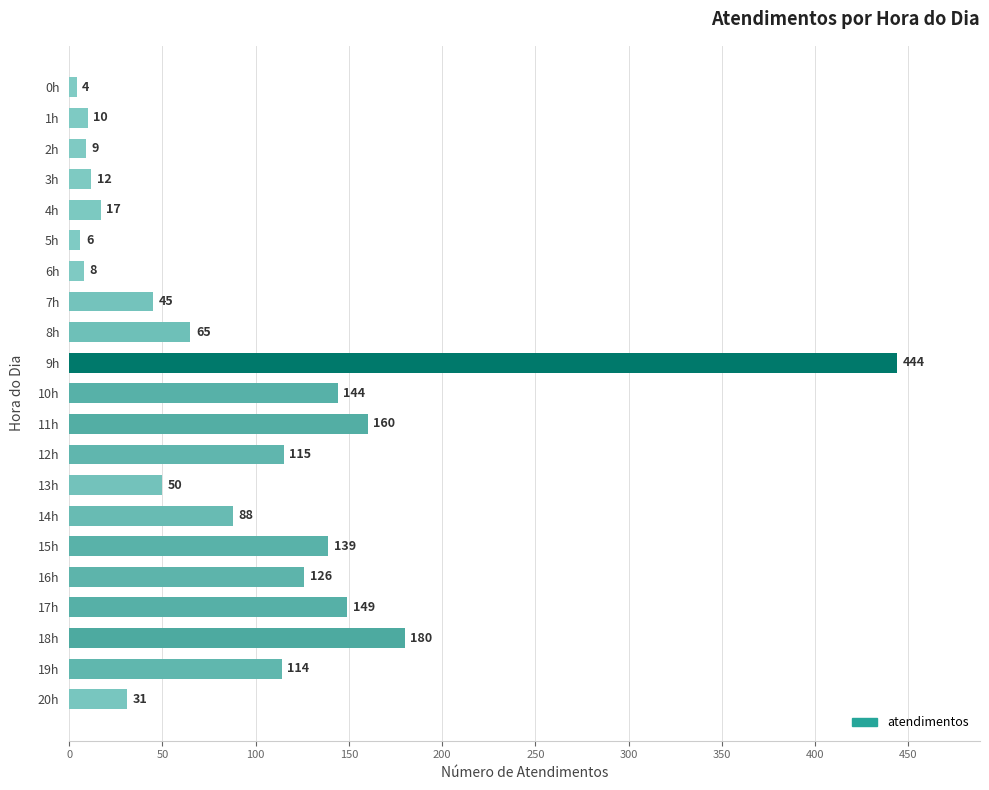

True or false: the data shows 60 at 11h.

False